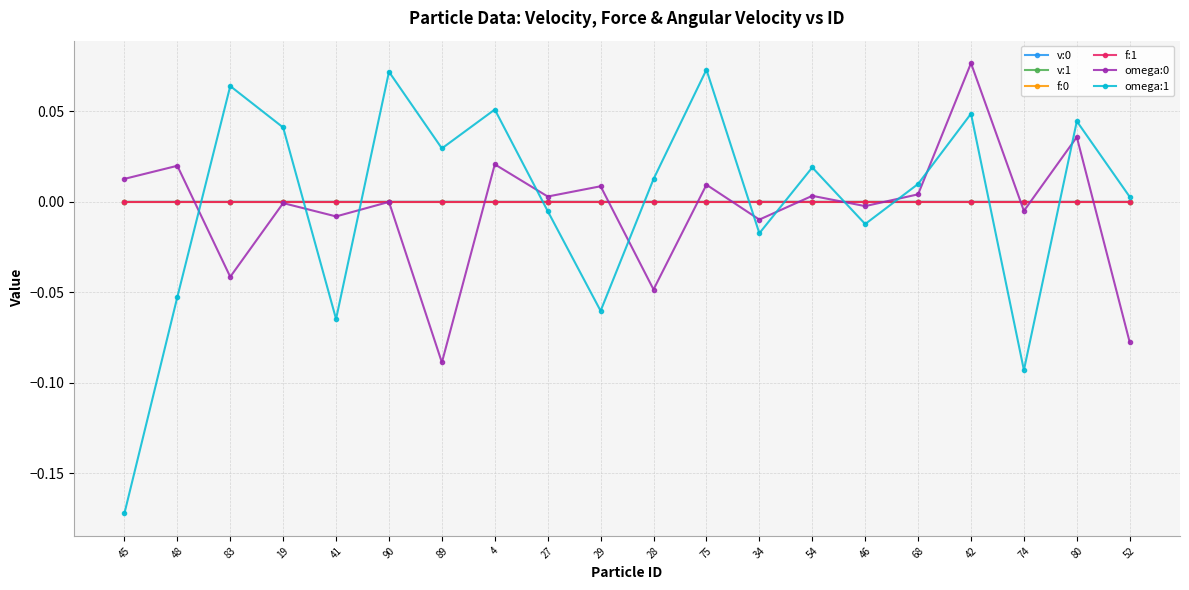

At which category is the sum across all series the highest?

42